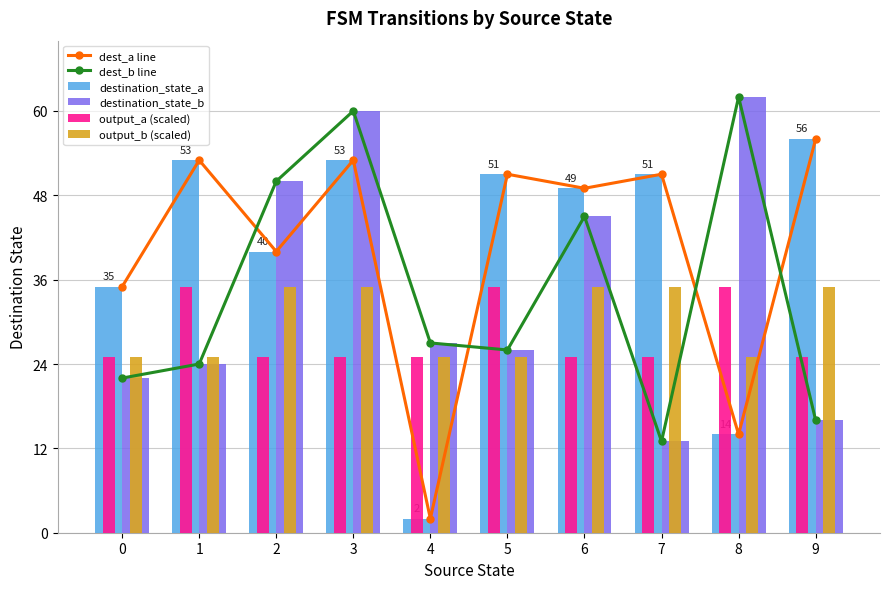

Rank the series by their maximum value, from lowest to highest.

output_a (scaled), output_b (scaled), dest_a line, destination_state_a, dest_b line, destination_state_b